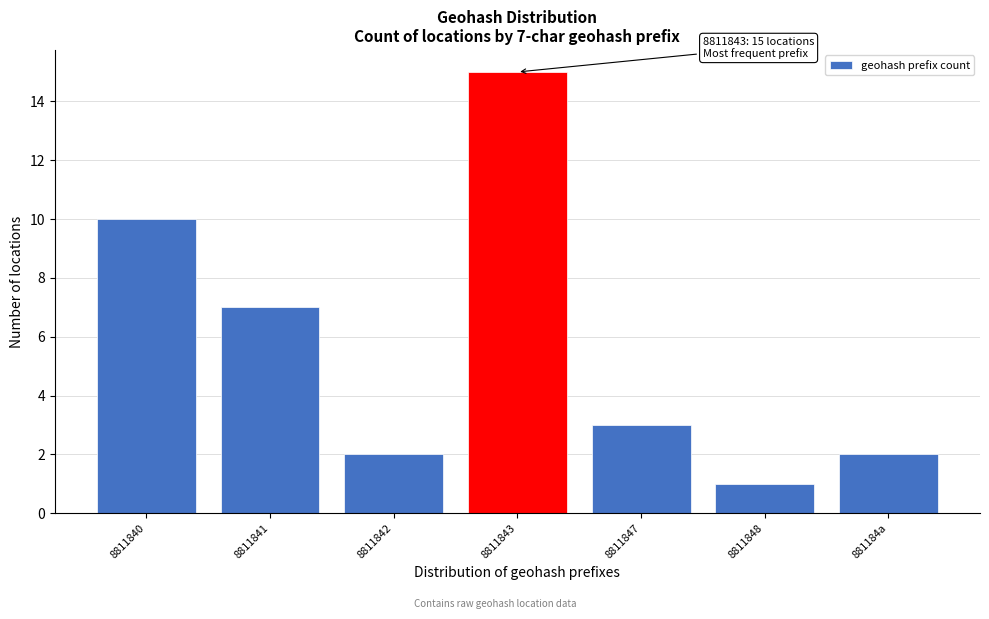

Reading left to right, what are all the values shown in this chart?

10	7	2	15	3	1	2